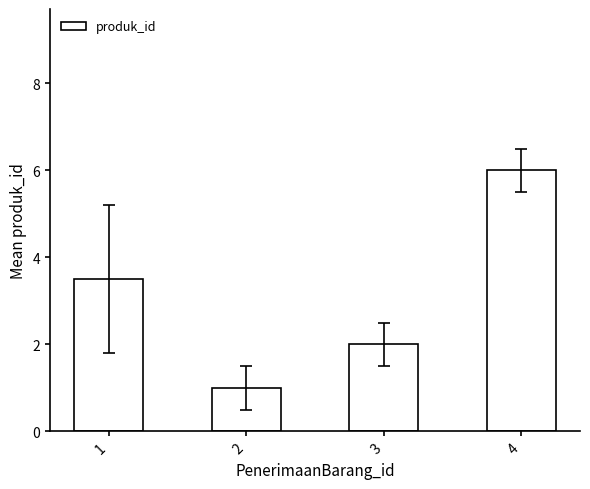

What is the sum of the values at 2 and 3?

3.0